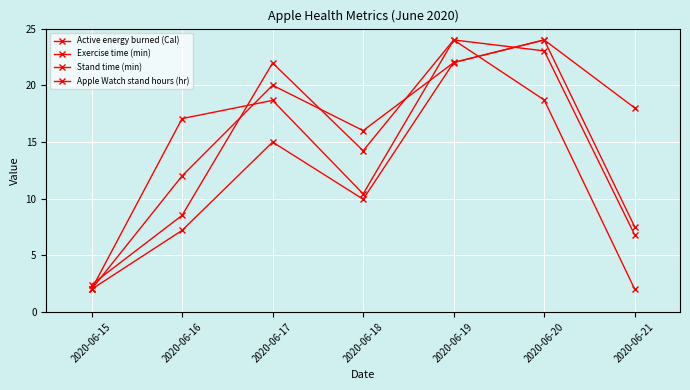

How many categories are shown in the chart?

7